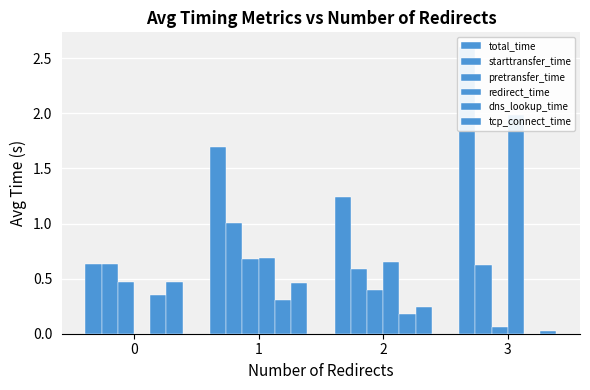

At how many categories does at least one series exceed 0?

4